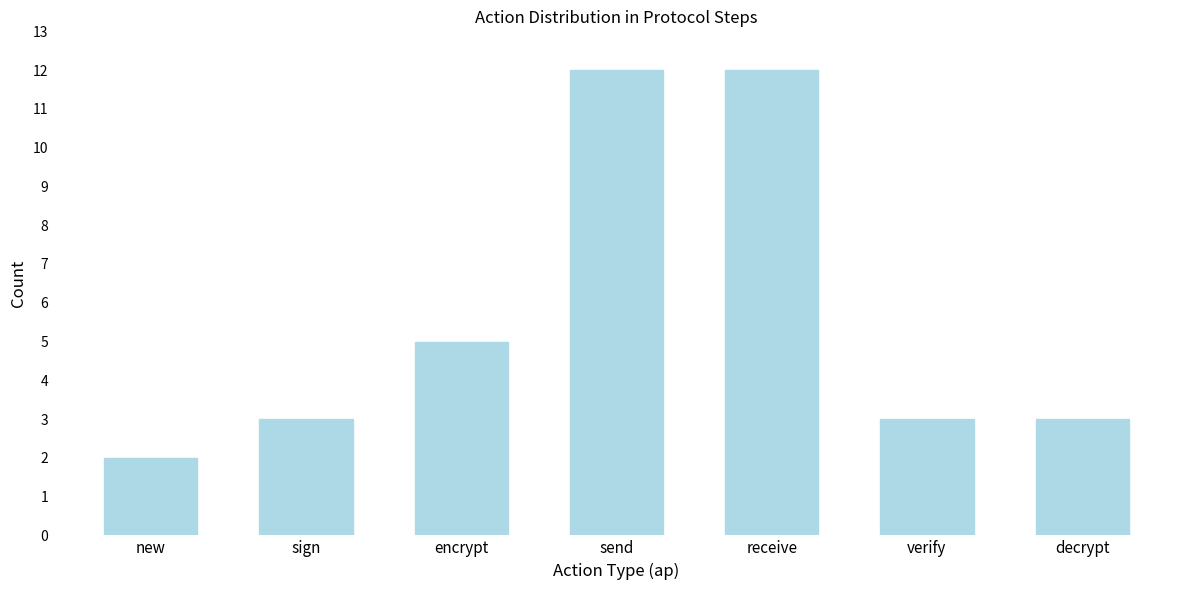

Reading left to right, extract all data points from this chart.

new=2	sign=3	encrypt=5	send=12	receive=12	verify=3	decrypt=3